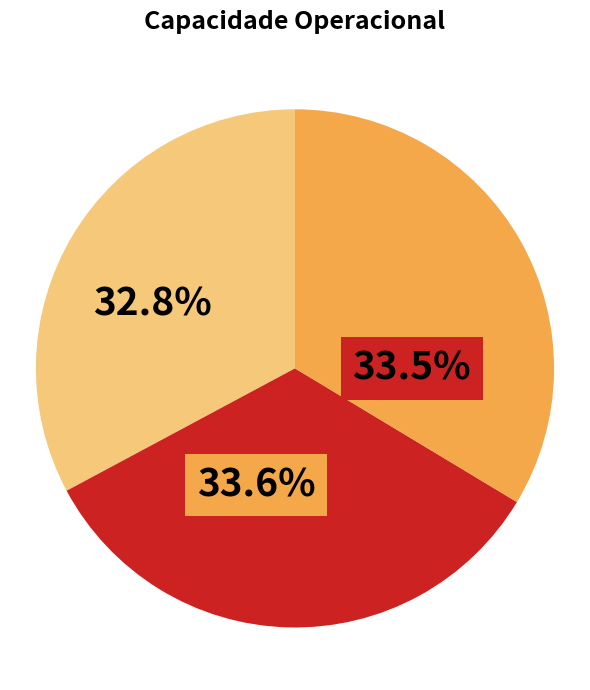

Does any single category account for the majority?

No